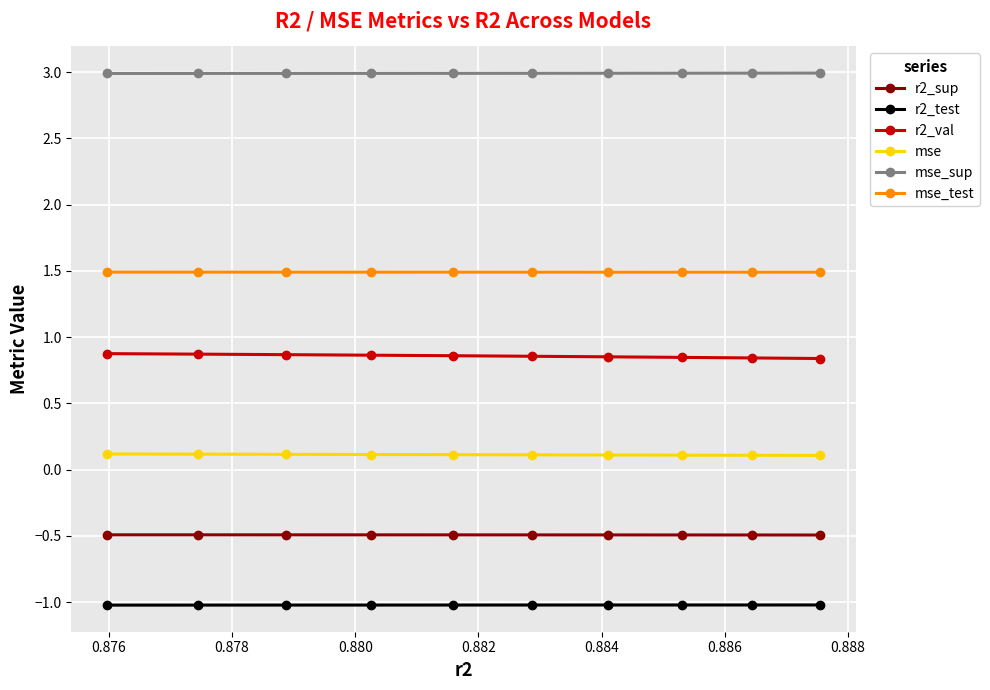

Count the mse values in the range 0 to 1.

10